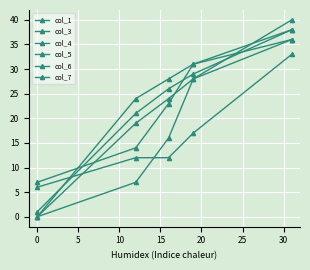

What is the average value of the col_5 series?

23